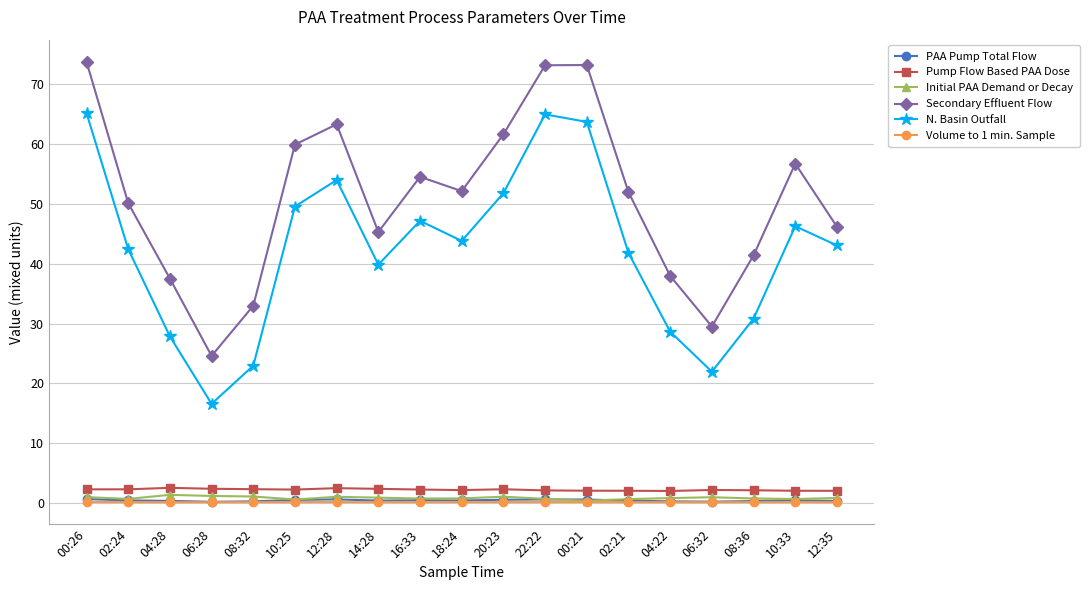

What position from the left is 08:32?

5